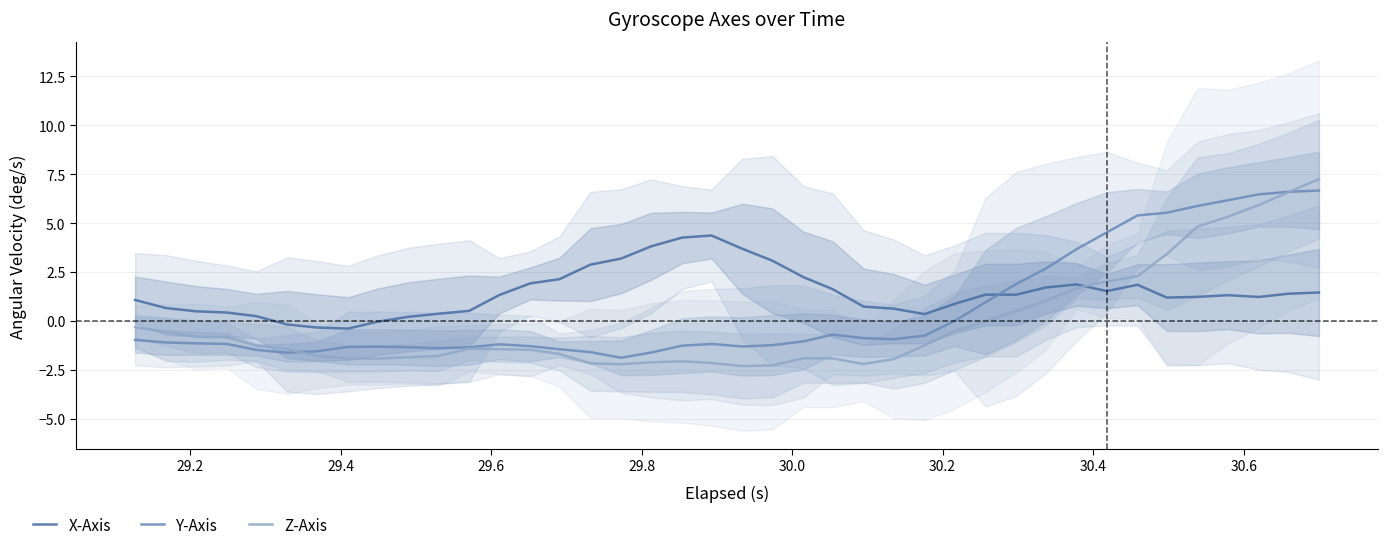

After their last crossing, which series has the higher values: X-Axis or Y-Axis?

Y-Axis